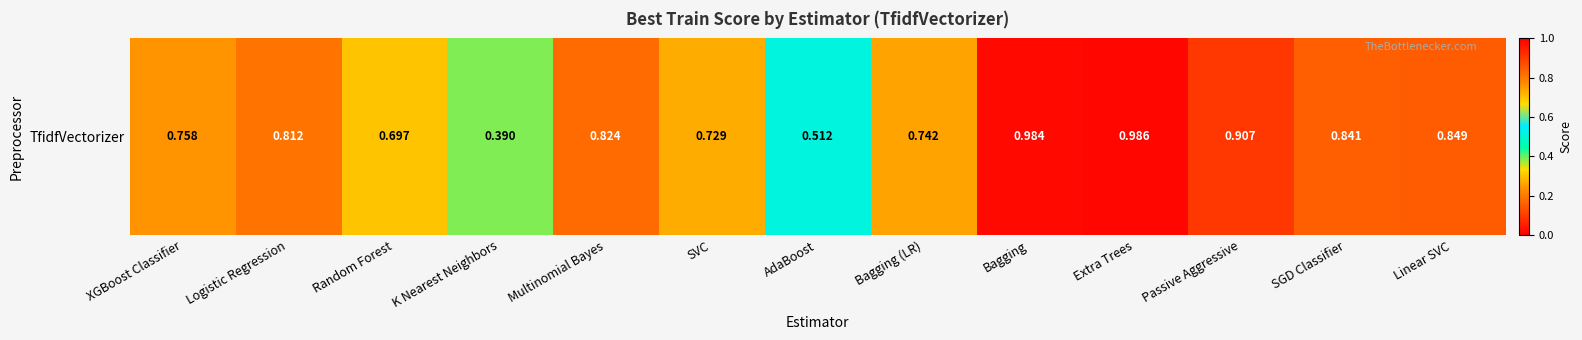

Reading right to left, transcribe all the data shown in this chart.

Linear SVC=0.8	SGD Classifier=0.8	Passive Aggressive=0.9	Extra Trees=1.0	Bagging=1.0	Bagging (LR)=0.7	AdaBoost=0.5	SVC=0.7	Multinomial Bayes=0.8	K Nearest Neighbors=0.4	Random Forest=0.7	Logistic Regression=0.8	XGBoost Classifier=0.8